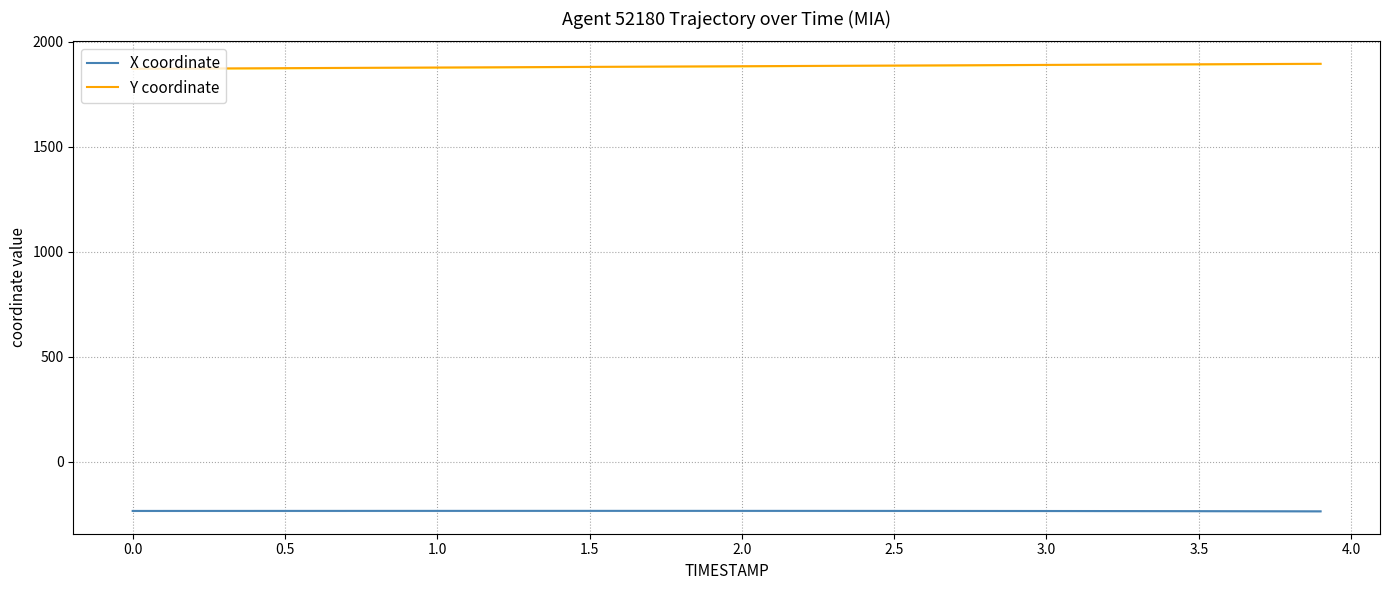

How many lines are shown in the chart?

2